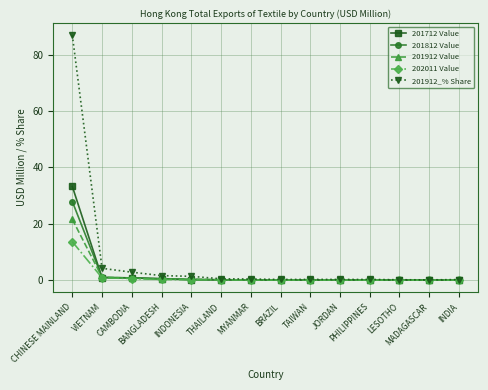

What is the spread (max minus min) of values at CAMBODIA?

2.2